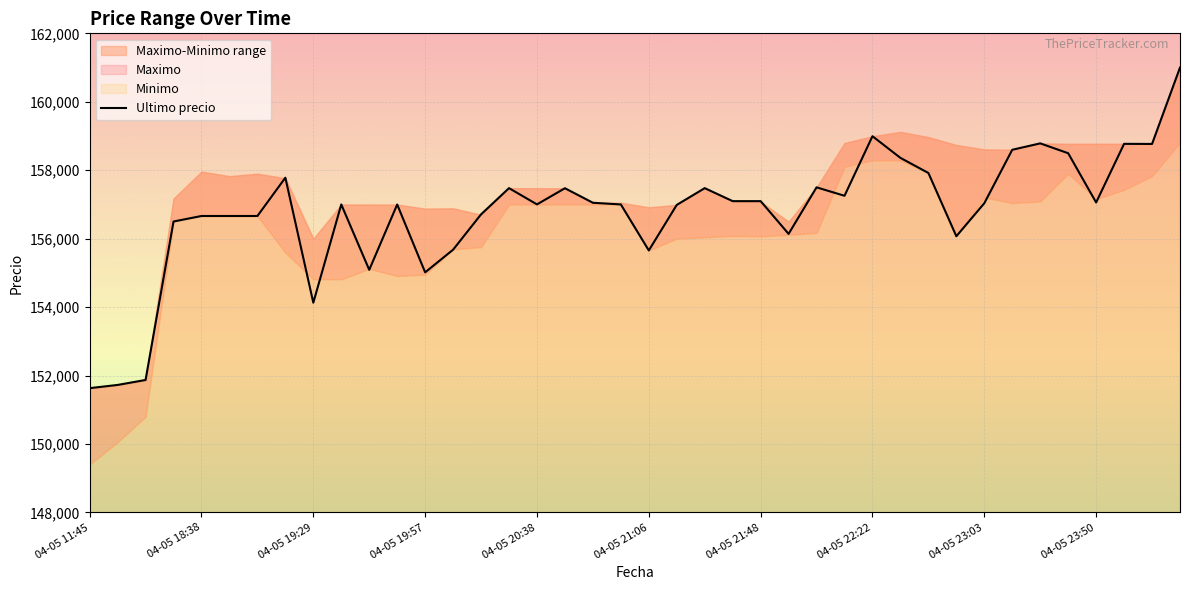

What is the highest value of the Ultimo precio series?

161000